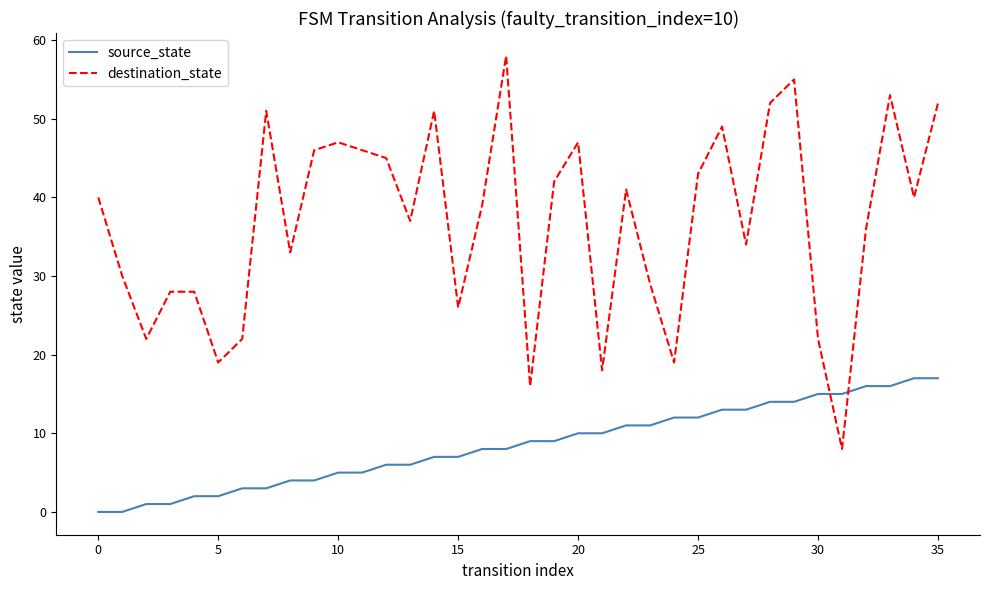

What is the greatest value displayed?

58